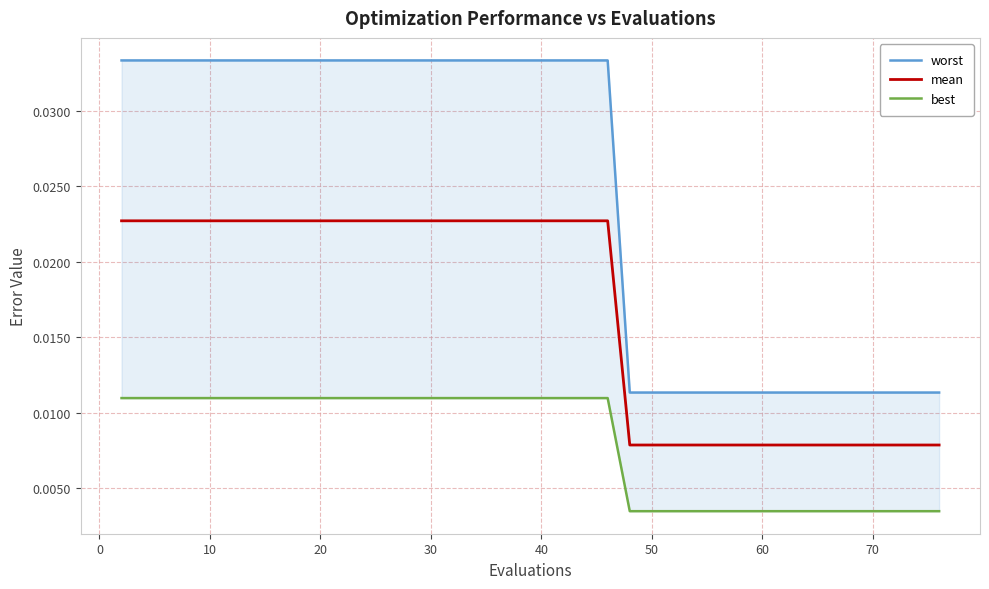

True or false: best and worst intersect in this chart.

False